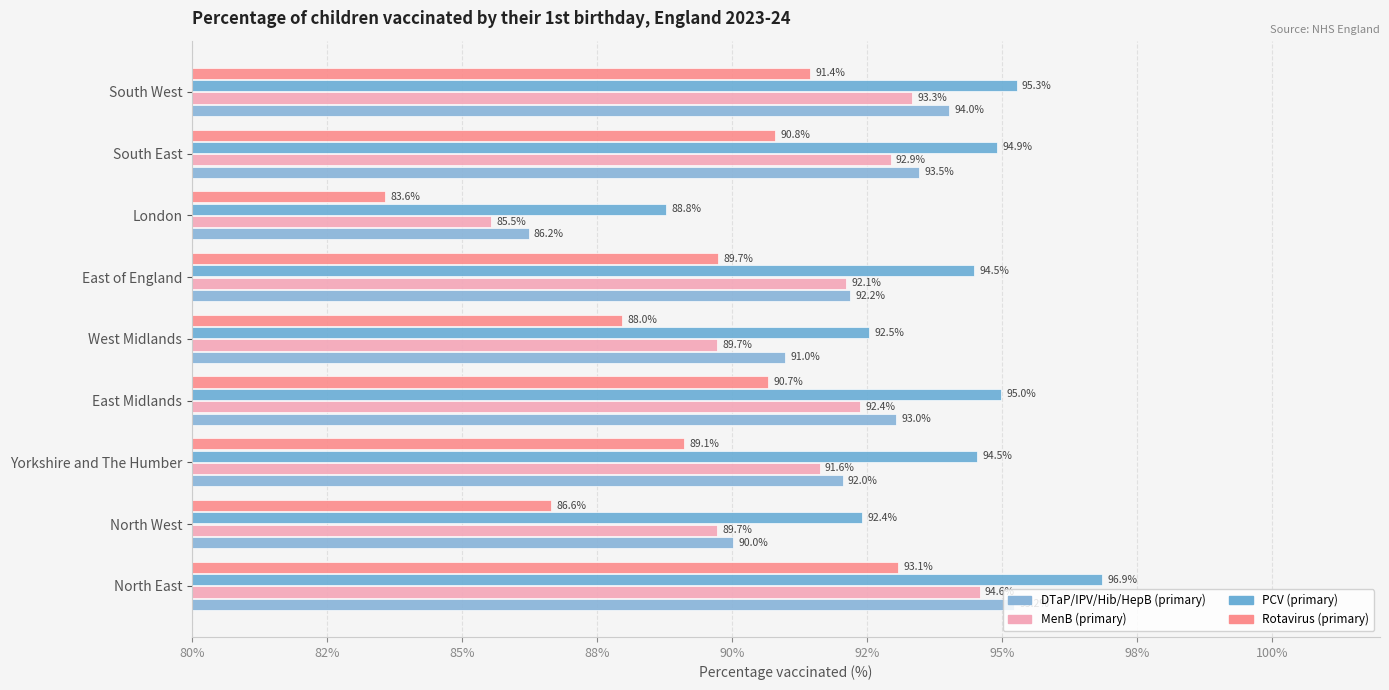

What are all the series names shown in the legend?

DTaP/IPV/Hib/HepB (primary), MenB (primary), PCV (primary), Rotavirus (primary)